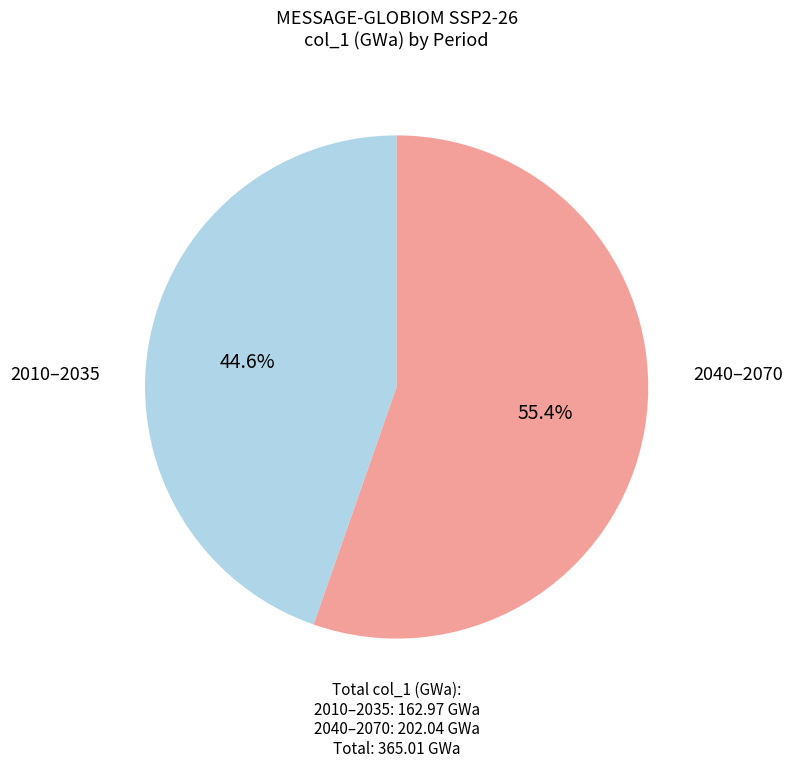

Is there a majority slice in this chart?

Yes